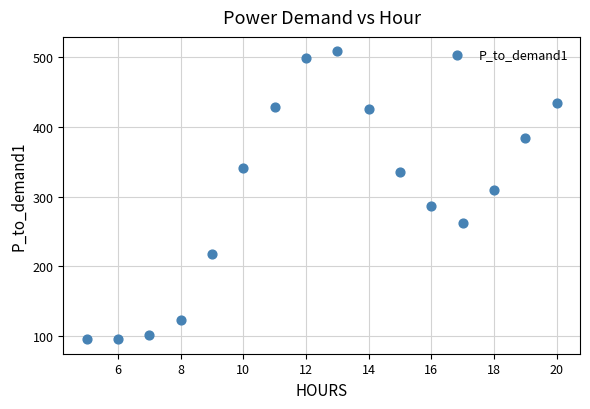

What is the range of X values (max minus min)?

15.0